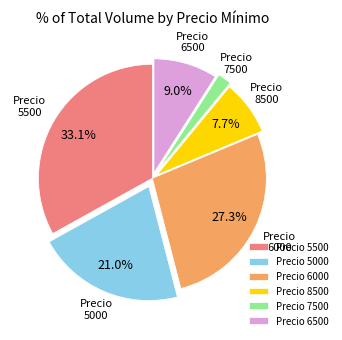

Rank the categories by value from lowest to highest.

Precio 7500, Precio 8500, Precio 6500, Precio 5000, Precio 6000, Precio 5500